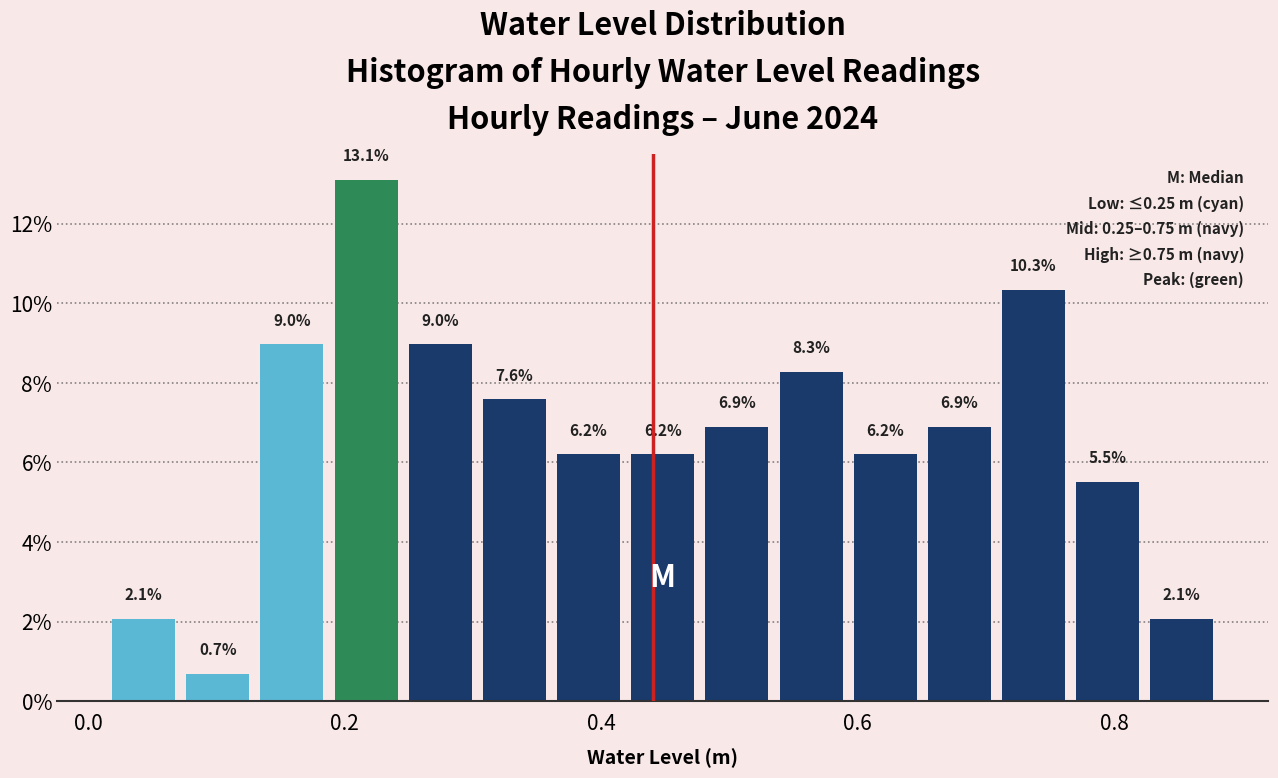

Read against the x-axis, roughly where is the centre of the tallest bar?

0.22